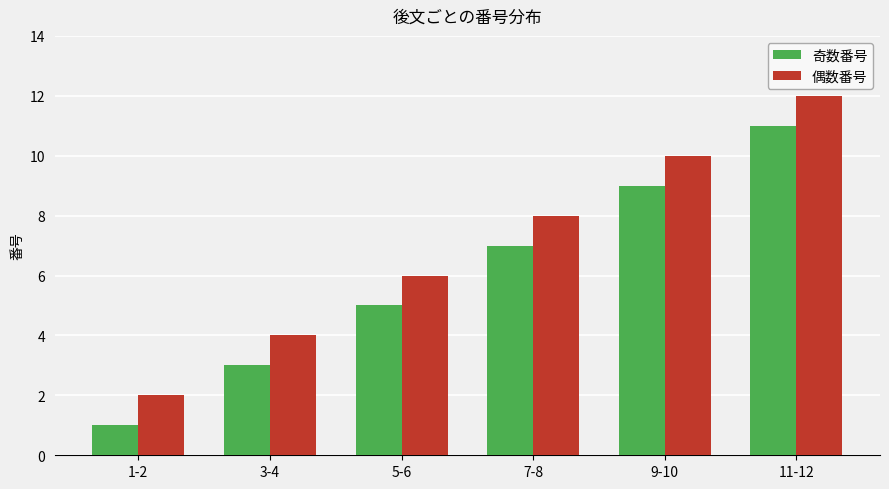

Rank the series by their maximum value, from lowest to highest.

奇数番号, 偶数番号